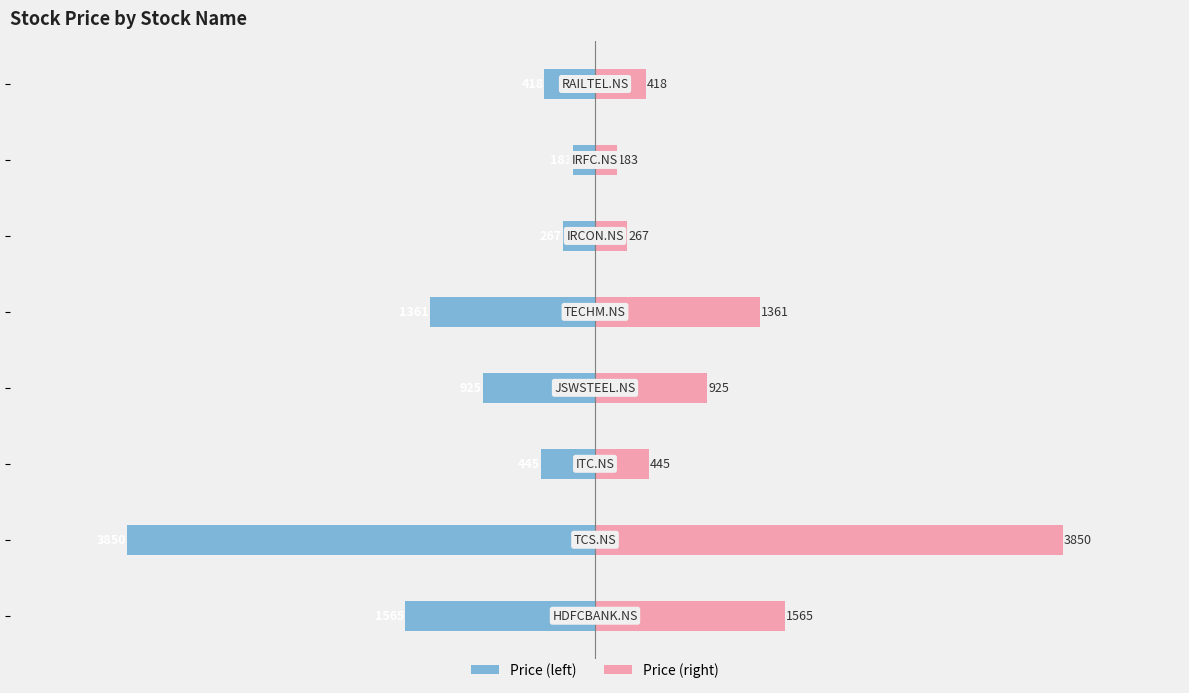

What is the sum of all Price (right) values?

9014